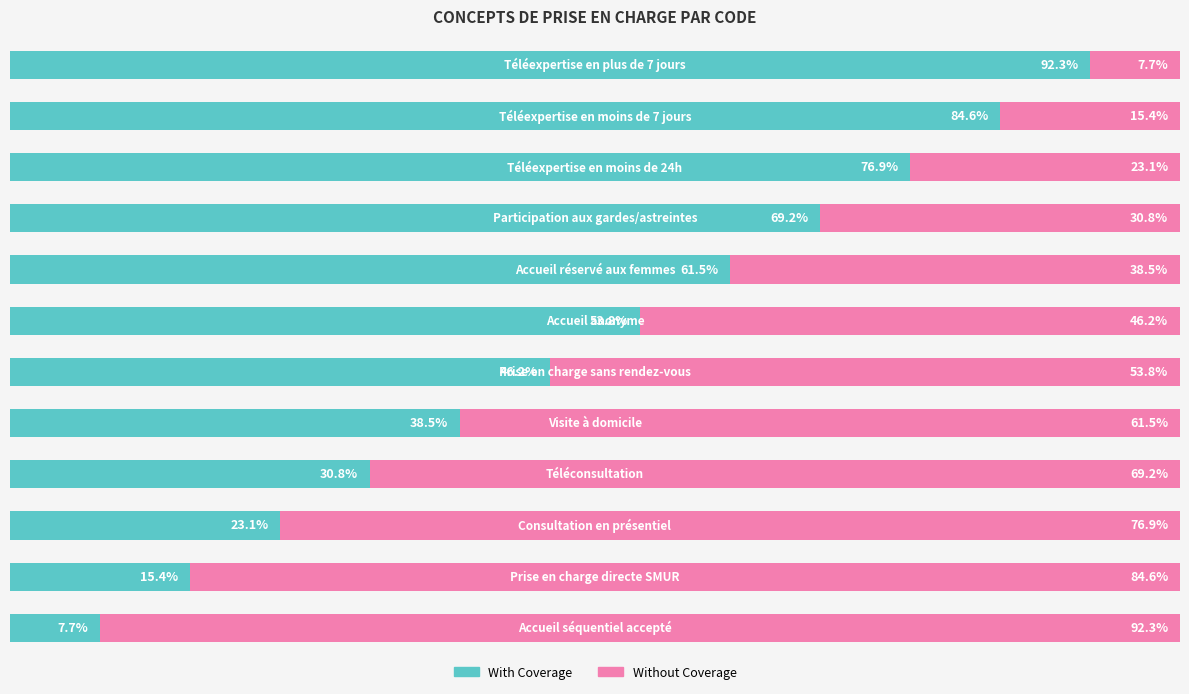

What are all the series names shown in the legend?

With Coverage, Without Coverage